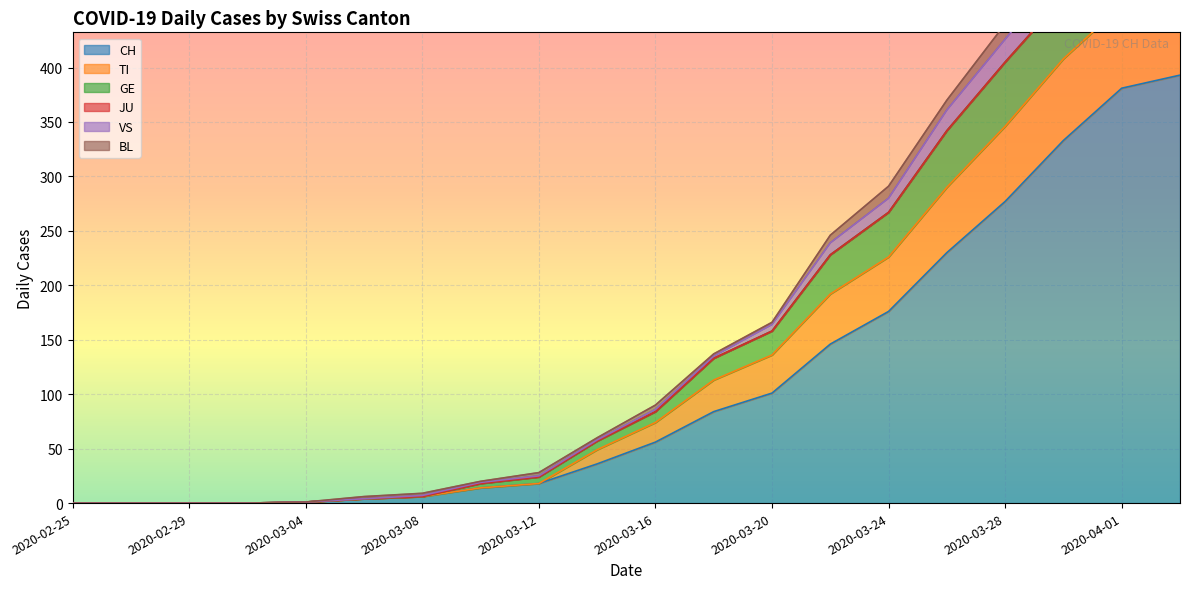

True or false: GE and VS intersect in this chart.

False